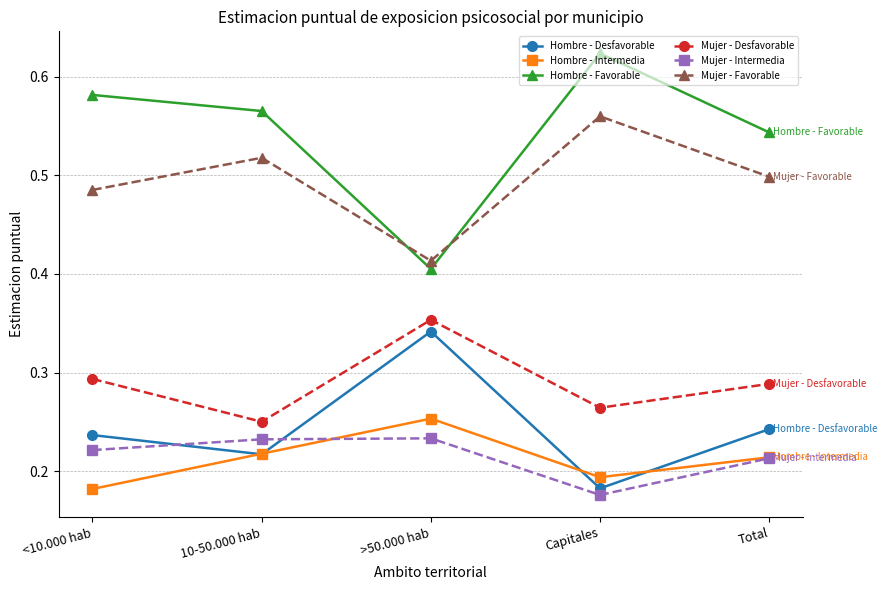

Which category has the highest value in the Mujer - Favorable series?

Capitales